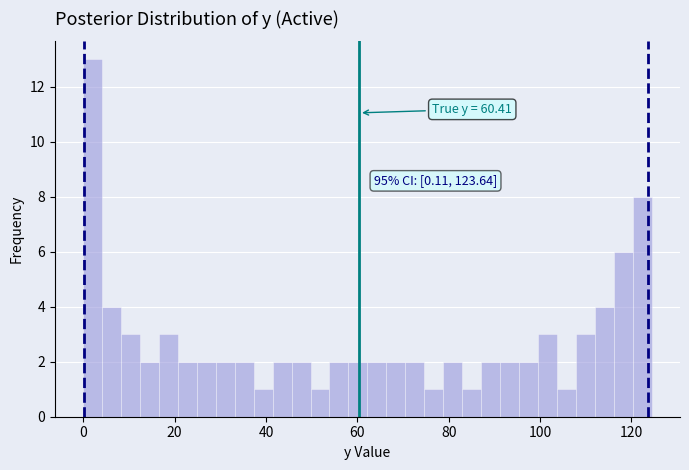

Around what value on the x-axis is the tallest bar? Give the approximate position of its centre, as read against the axis.

2